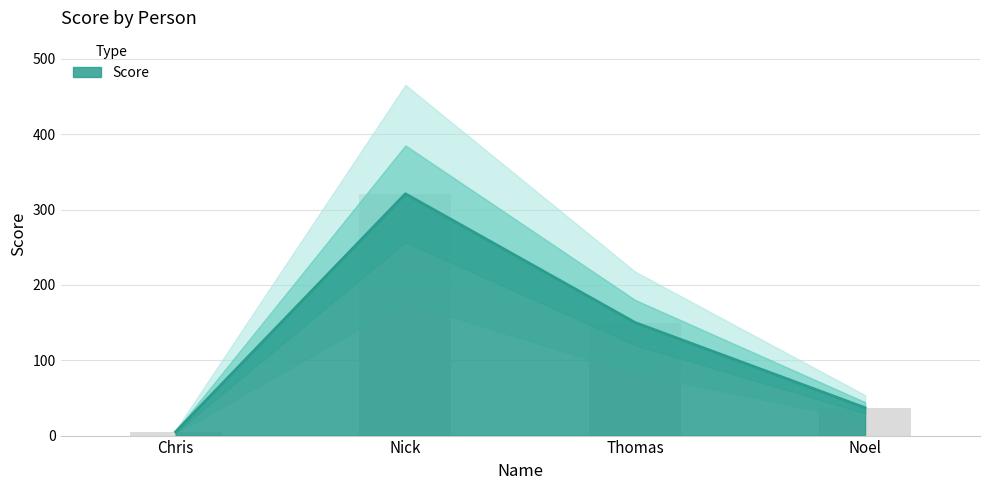

What is the change in value from Nick to Noel?

-284